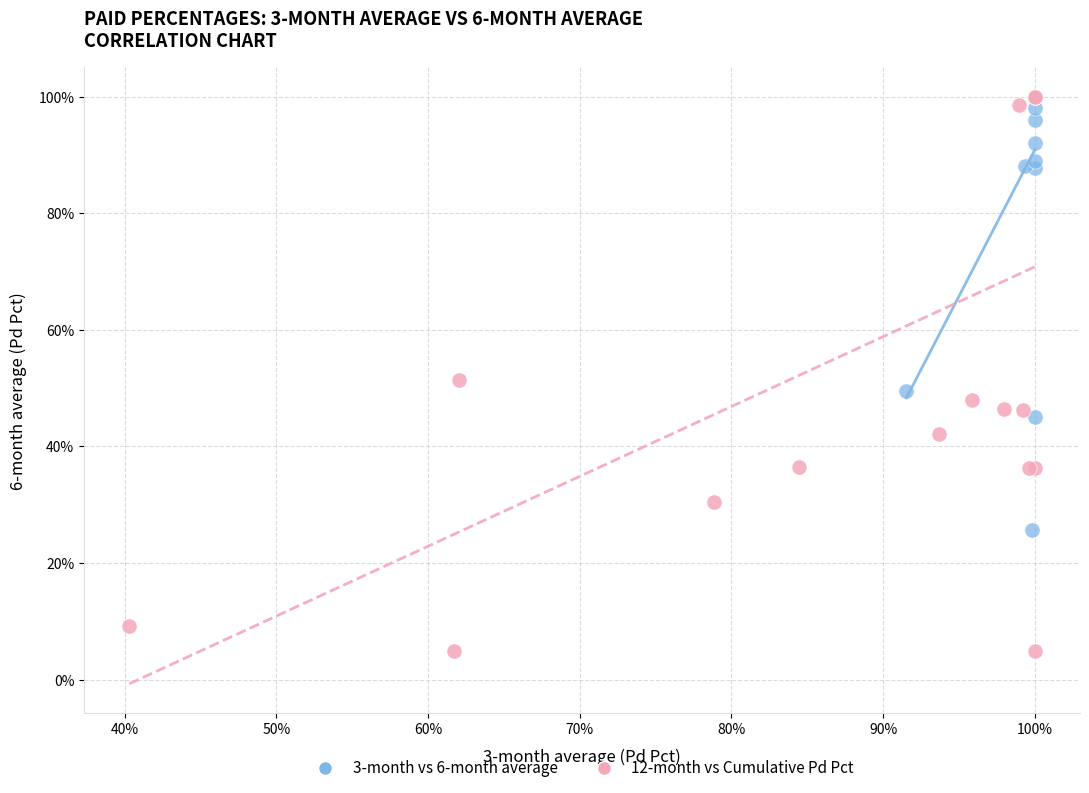

What are all the series names shown in the legend?

3-month vs 6-month average, 12-month vs Cumulative Pd Pct